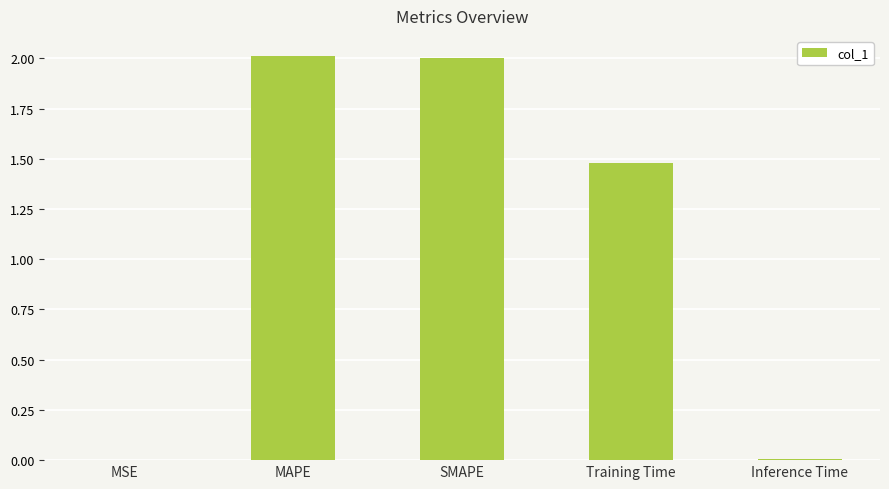

Is it true that the value at Training Time is 1.5?

True